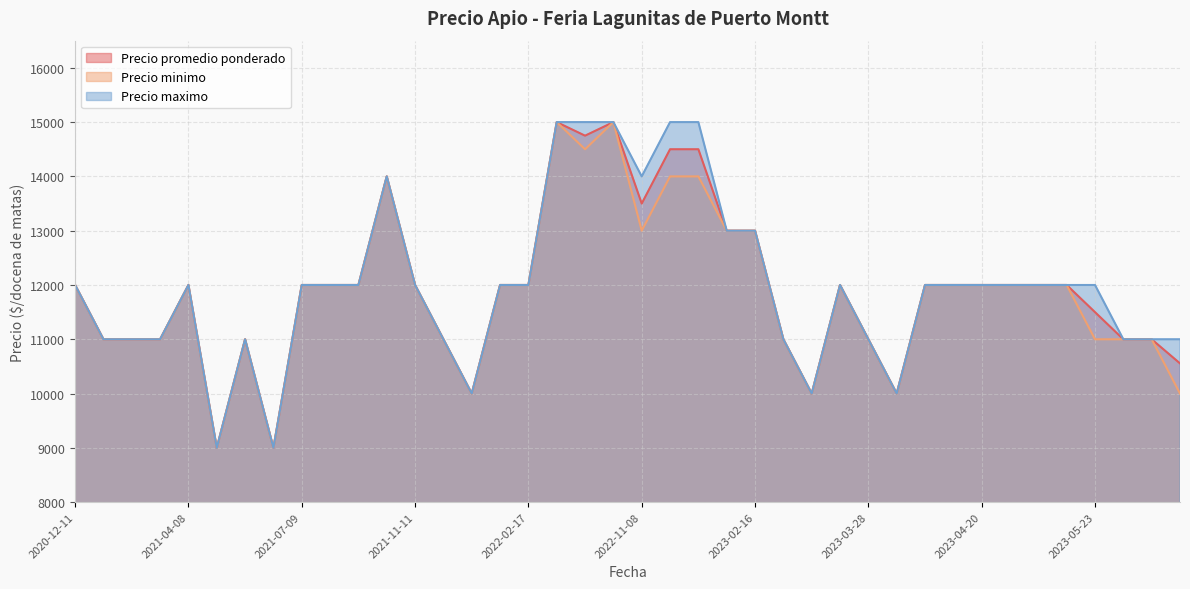

True or false: Precio promedio ponderado has a value of 4258 at 2023-03-28.

False